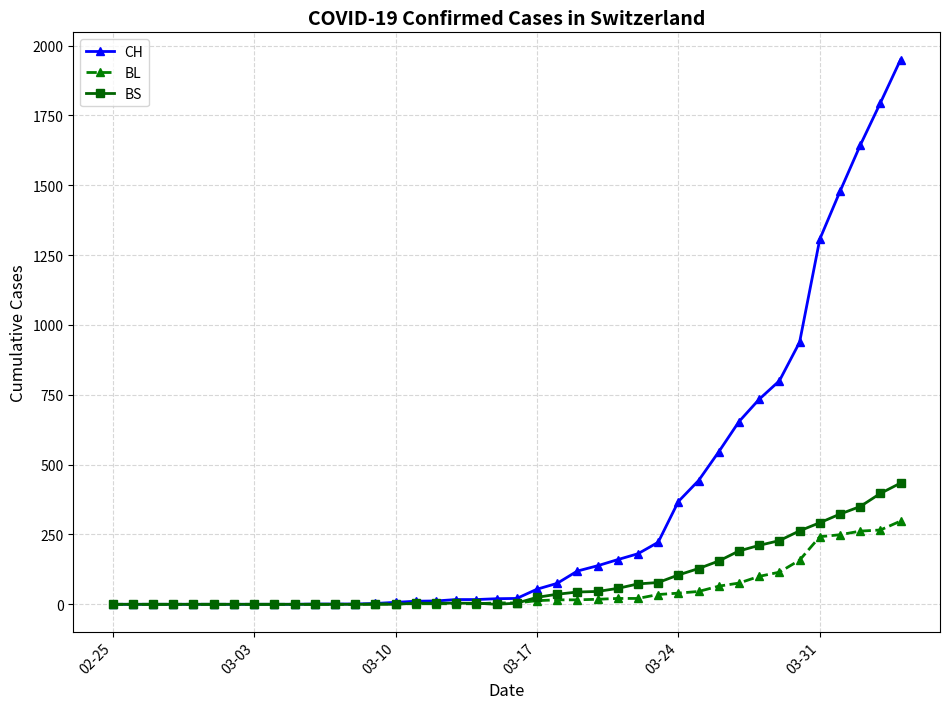

Which series has the largest range (max minus min)?

CH